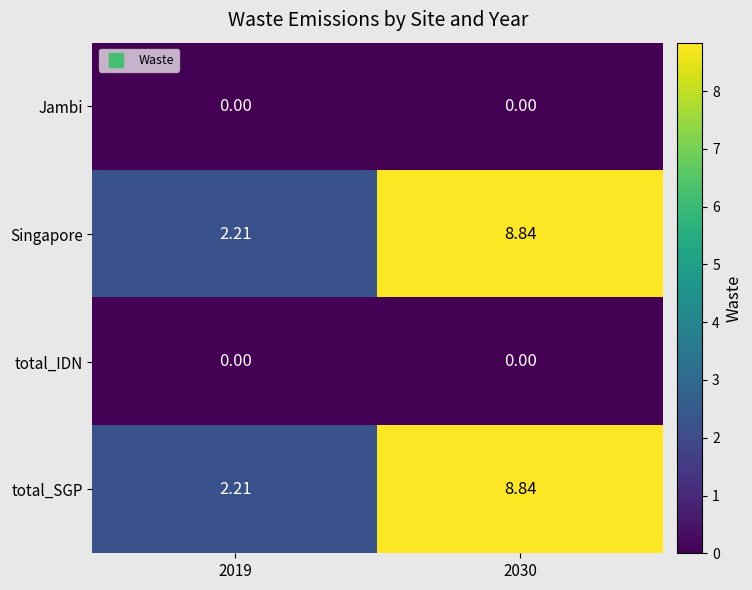

Is the value of Jambi at 2030 greater than the value of Singapore at 2030?

No